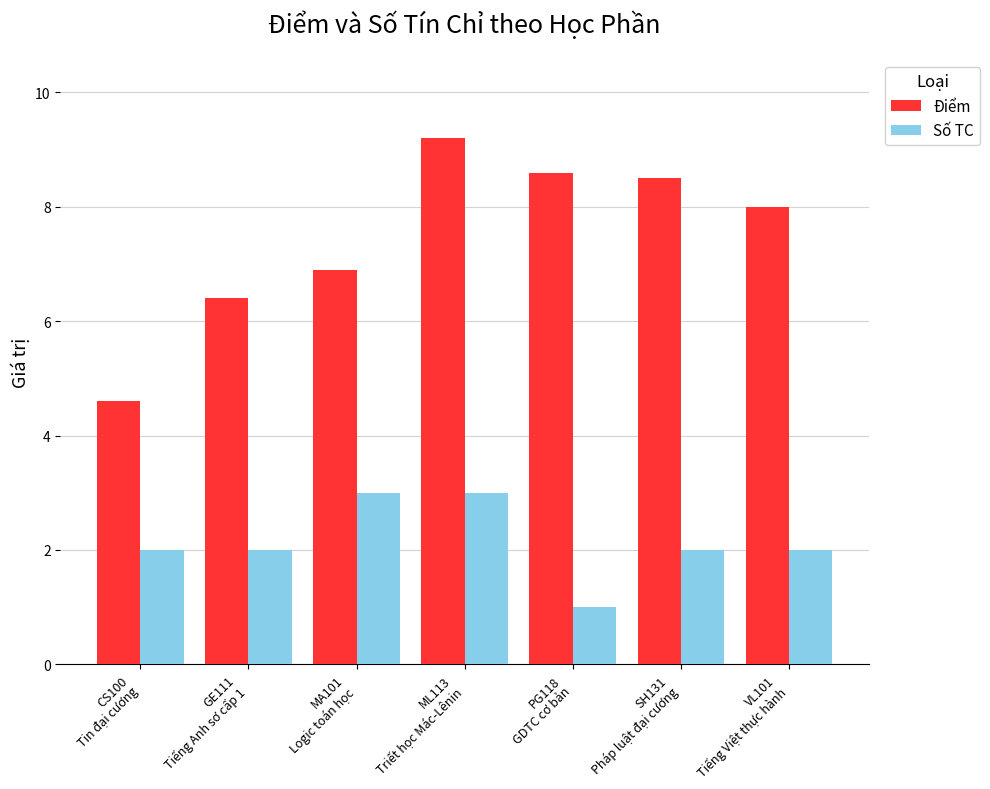

What is the minimum value shown in the chart?

1.0